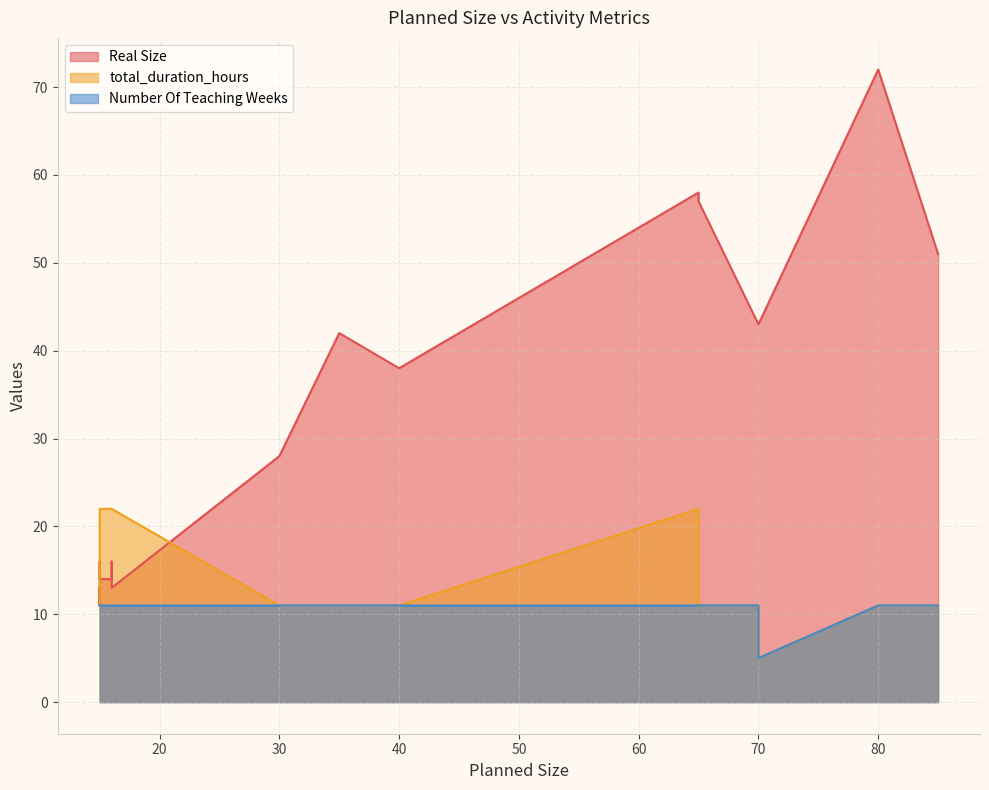

How many lines are shown in the chart?

3